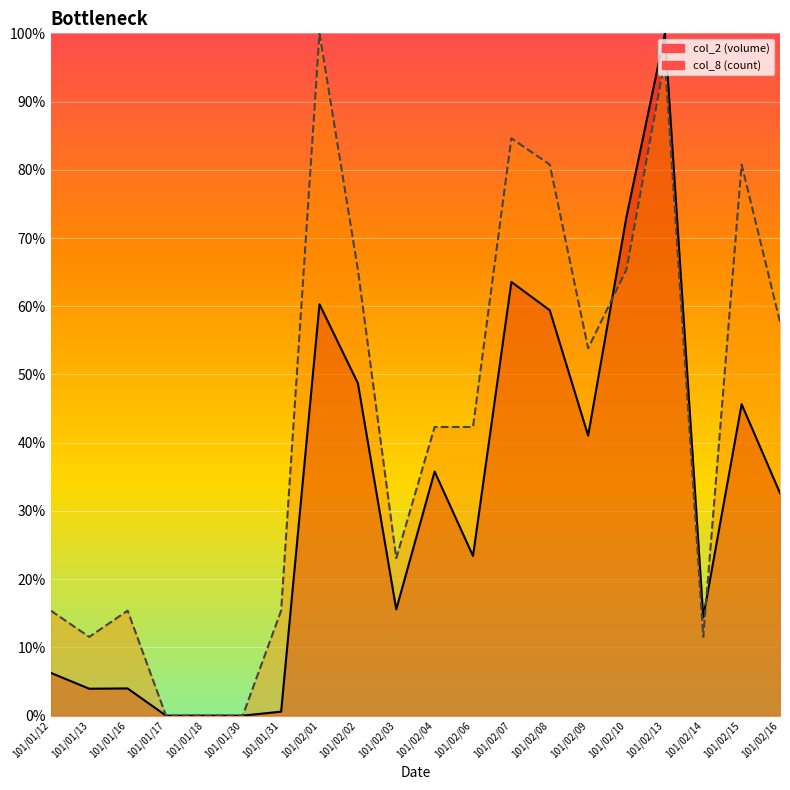

What is the sum of the col_2 line values at 101/01/17 and 101/01/12?

0.1